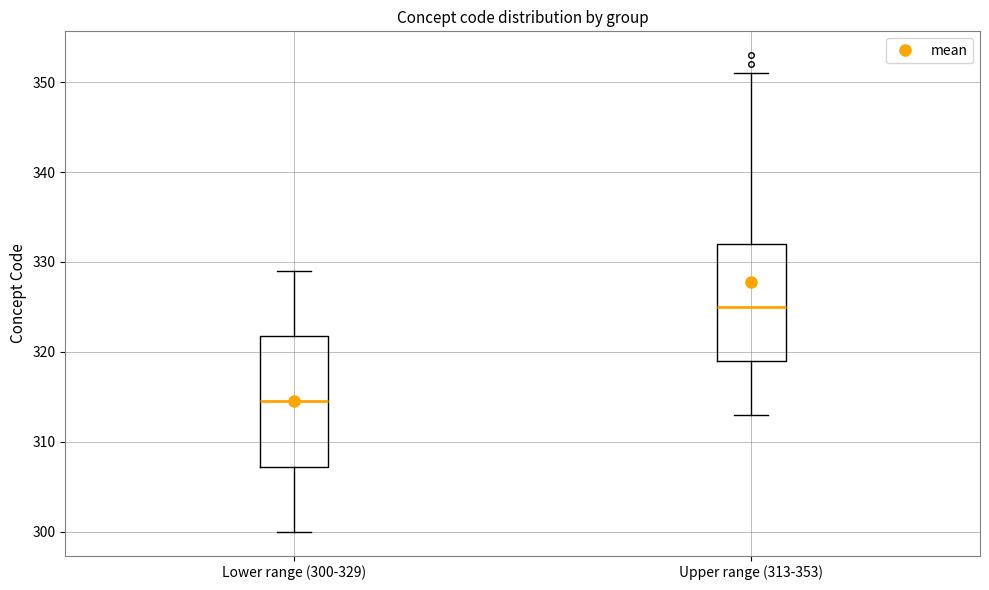

Which box's median line is the lowest?

Lower range (300-329)